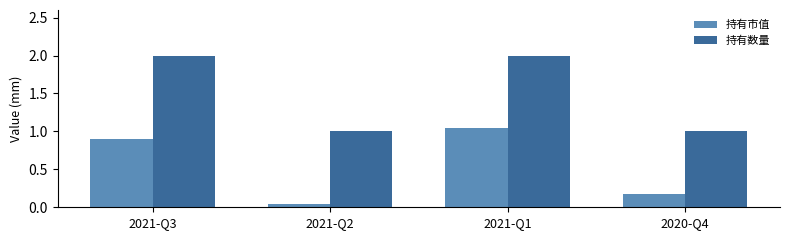

At which category does the chart reach its minimum across all series?

2021-Q2